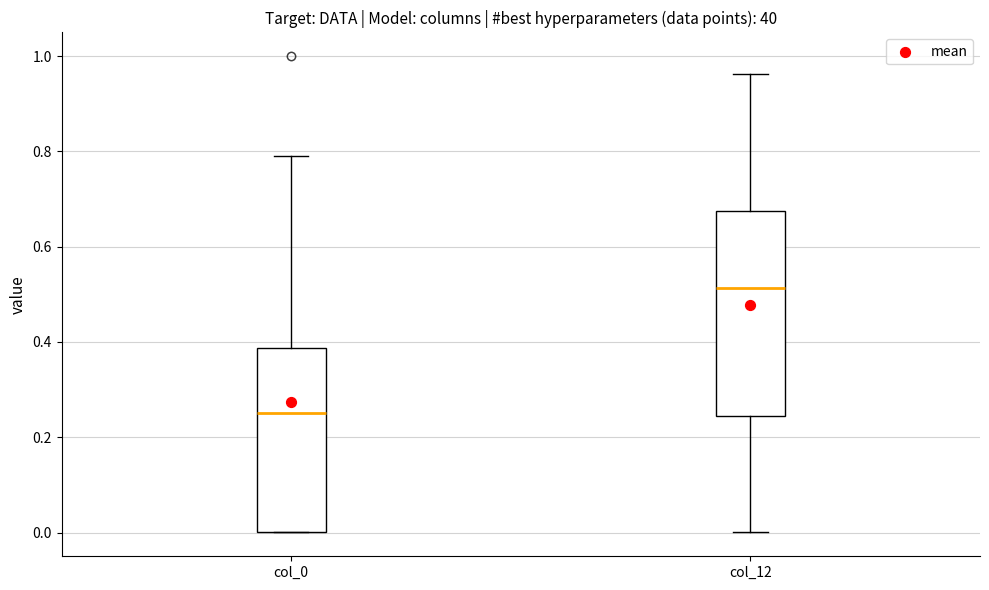

Which box's median line is the lowest?

col_0